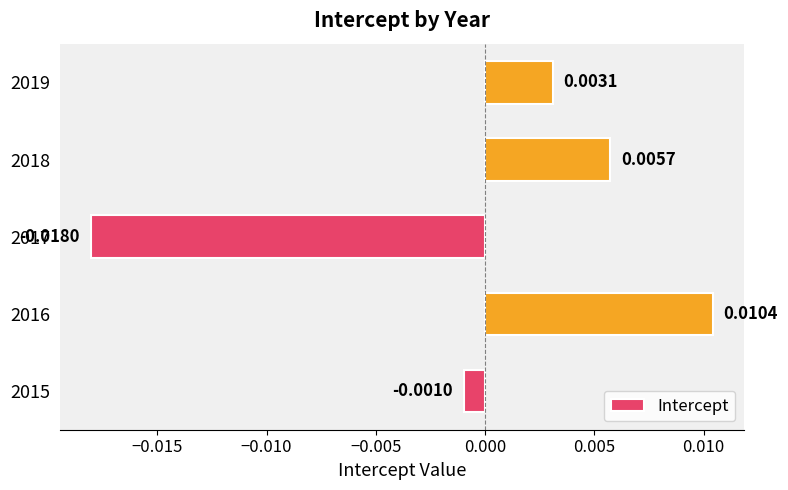

How many data points are above 0?

3